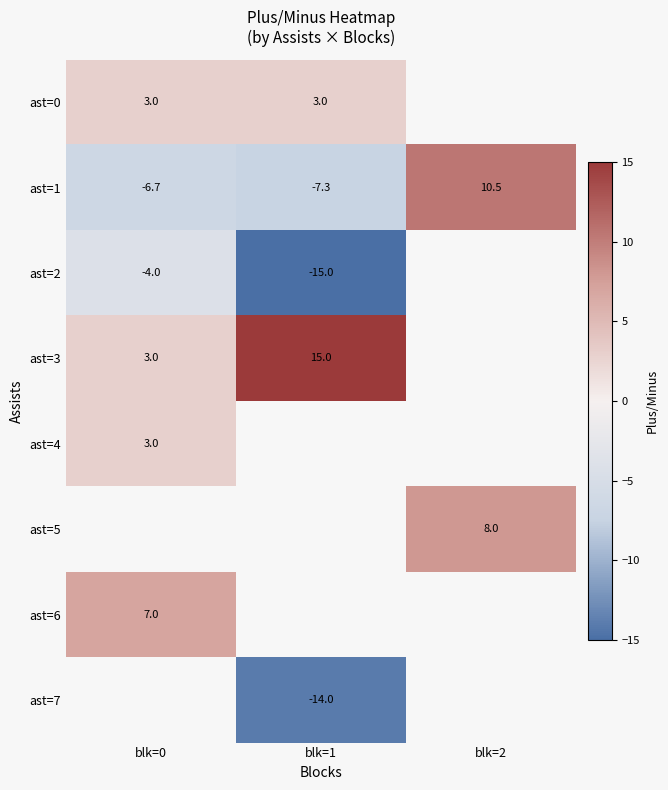

What is the average value of the ast=1 series?

-1.2